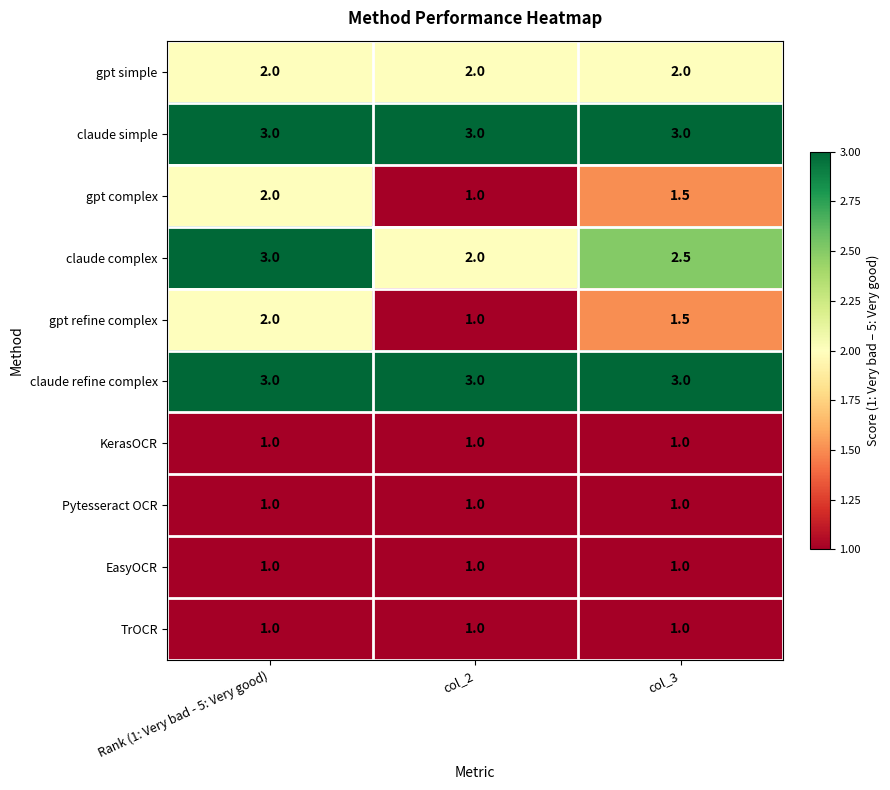

Reading left to right, list all the values displayed in this chart.

gpt simple: Rank (1: Very bad - 5: Very good)=2.0	col_2=2.0	col_3=2.0
claude simple: Rank (1: Very bad - 5: Very good)=3.0	col_2=3.0	col_3=3.0
gpt complex: Rank (1: Very bad - 5: Very good)=2.0	col_2=1.0	col_3=1.5
claude complex: Rank (1: Very bad - 5: Very good)=3.0	col_2=2.0	col_3=2.5
gpt refine complex: Rank (1: Very bad - 5: Very good)=2.0	col_2=1.0	col_3=1.5
claude refine complex: Rank (1: Very bad - 5: Very good)=3.0	col_2=3.0	col_3=3.0
KerasOCR: Rank (1: Very bad - 5: Very good)=1.0	col_2=1.0	col_3=1.0
Pytesseract OCR: Rank (1: Very bad - 5: Very good)=1.0	col_2=1.0	col_3=1.0
EasyOCR: Rank (1: Very bad - 5: Very good)=1.0	col_2=1.0	col_3=1.0
TrOCR: Rank (1: Very bad - 5: Very good)=1.0	col_2=1.0	col_3=1.0